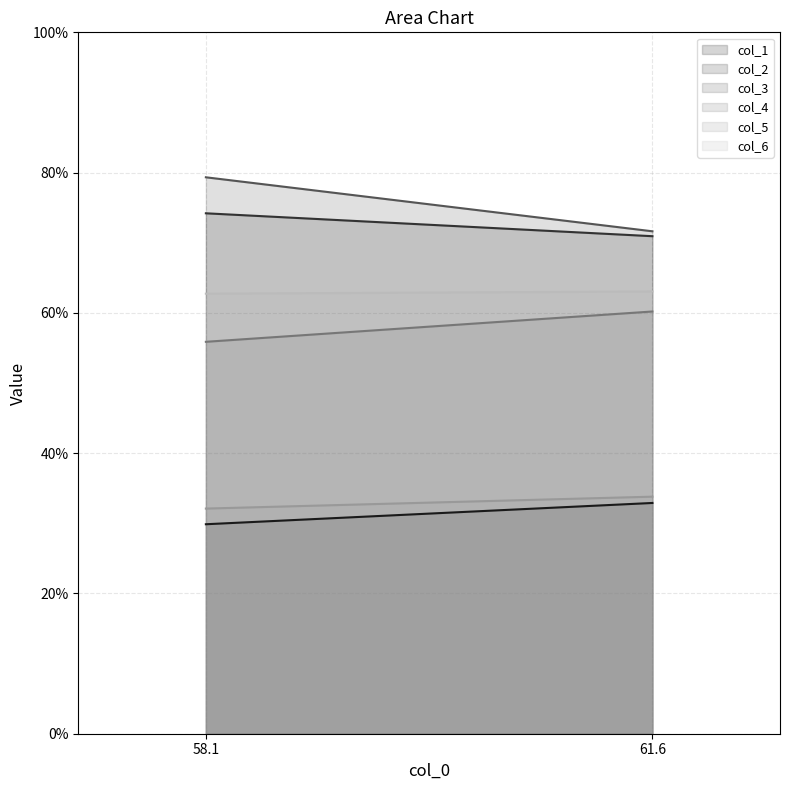

Where is col_5 nearest to the value 32?

58.1